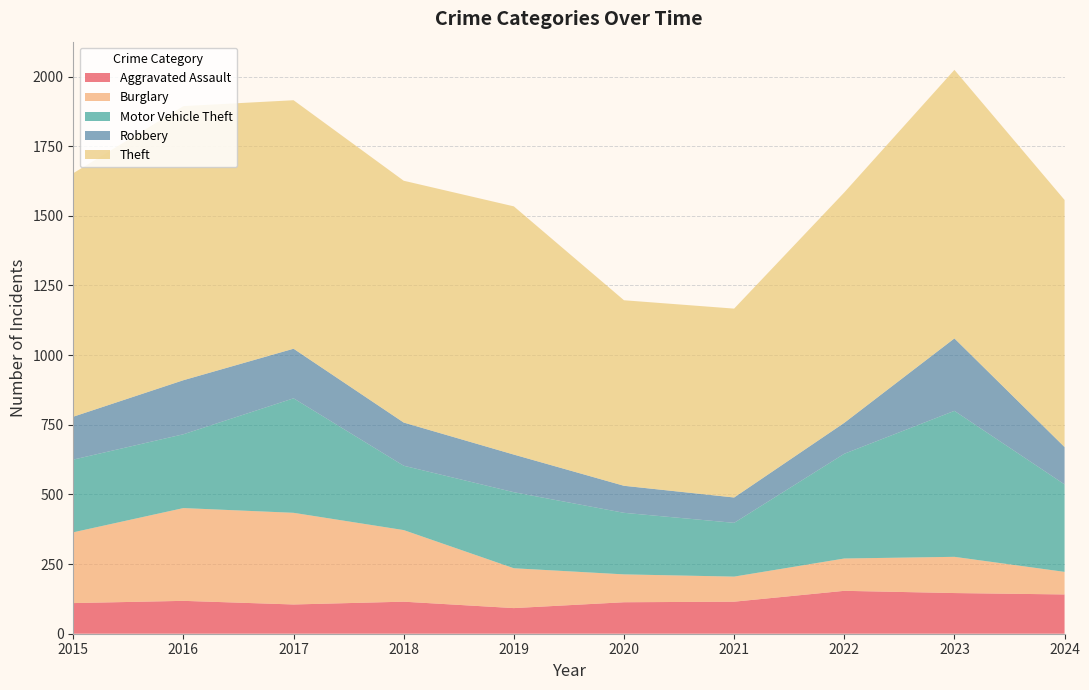

Reading right to left, extract all data points from this chart.

Aggravated Assault: 2024=141	2023=146	2022=154	2021=115	2020=113	2019=92	2018=115	2017=105	2016=118	2015=110
Burglary: 2024=81	2023=130	2022=116	2021=90	2020=100	2019=143	2018=257	2017=329	2016=333	2015=254
Motor Vehicle Theft: 2024=314	2023=524	2022=376	2021=193	2020=221	2019=273	2018=231	2017=411	2016=265	2015=261
Robbery: 2024=134	2023=260	2022=111	2021=91	2020=97	2019=135	2018=155	2017=178	2016=194	2015=154
Theft: 2024=887	2023=964	2022=827	2021=678	2020=666	2019=891	2018=868	2017=892	2016=984	2015=874